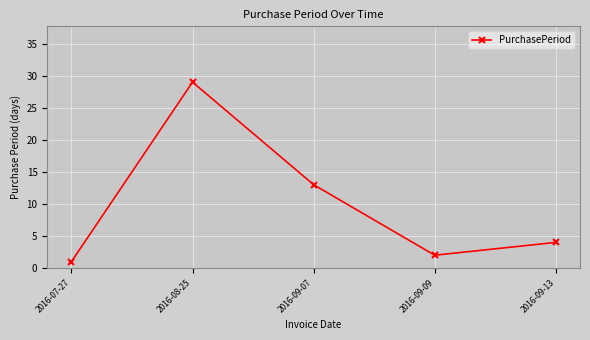

Reading right to left, what are all the values shown in this chart?

2016-09-13=4	2016-09-09=2	2016-09-07=13	2016-08-25=29	2016-07-27=1